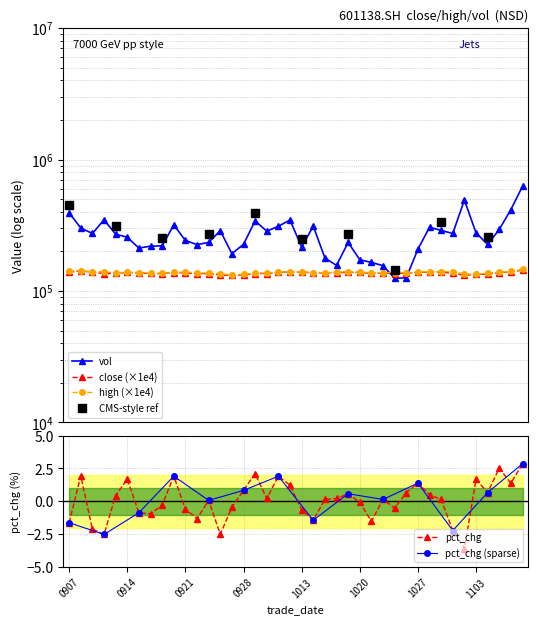

True or false: pct_chg has more than 2 points higher than both neighbors.

True